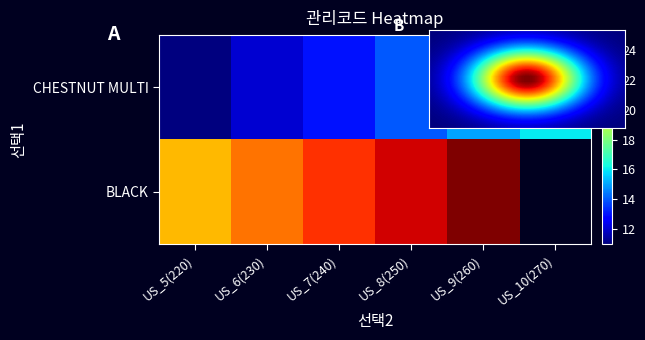

Which has a higher value, US_5(220) or US_6(230)?

US_6(230)